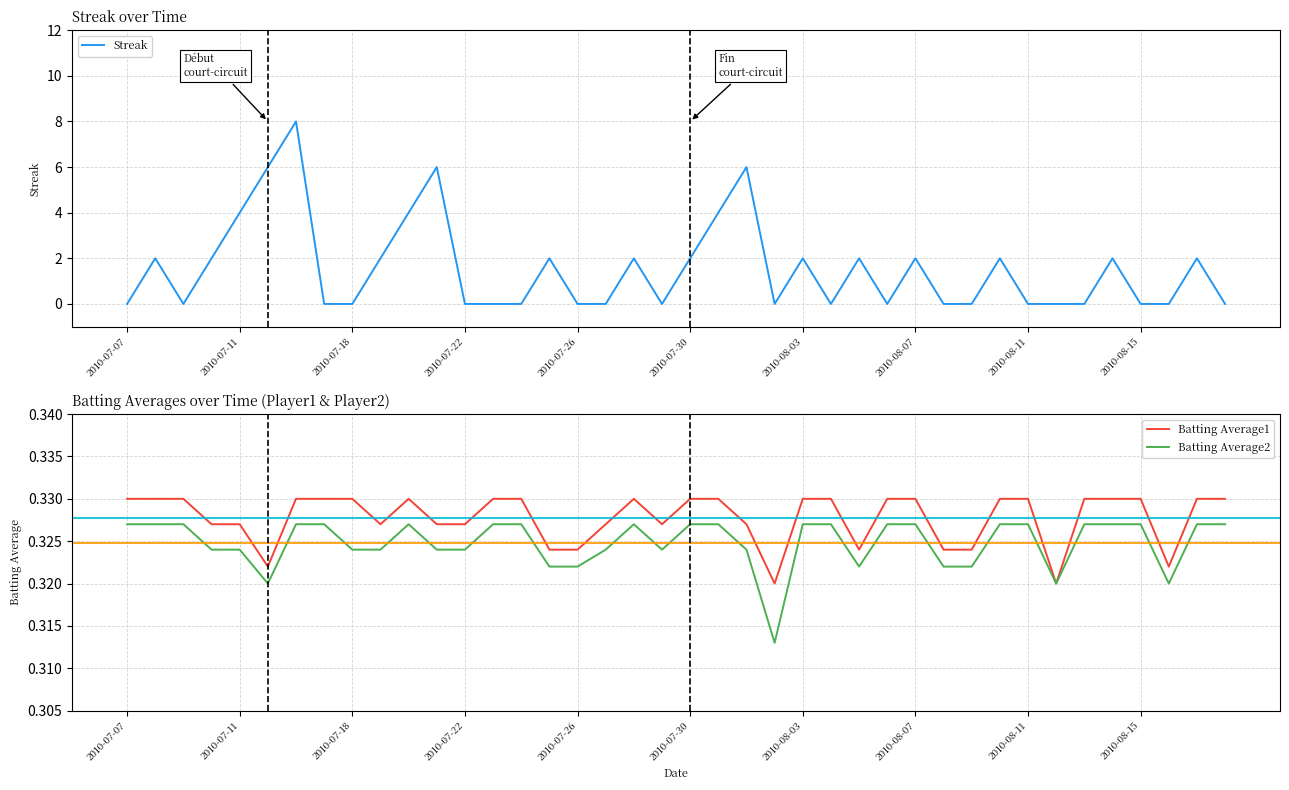

Is it true that Batting Average1 equals 0.5 at 2010-07-26?

False